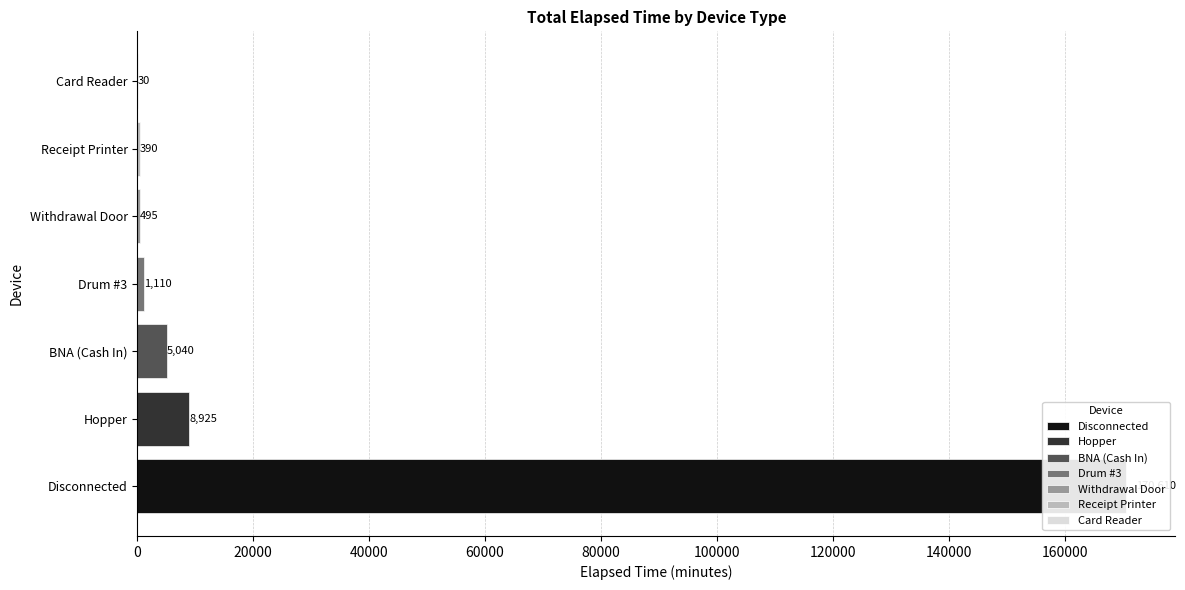

List the labels in order of value, largest first.

Disconnected, Hopper, BNA (Cash In), Drum #3, Withdrawal Door, Receipt Printer, Card Reader